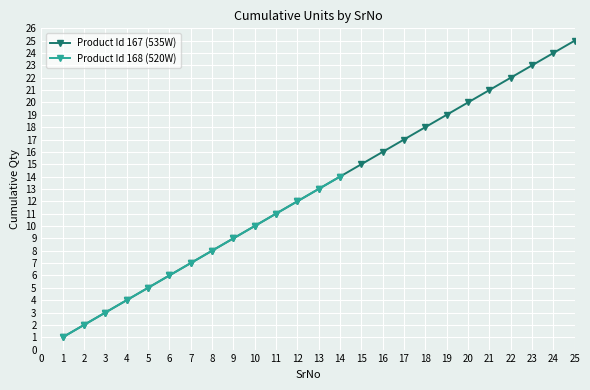

How many data points are less than 13?

12